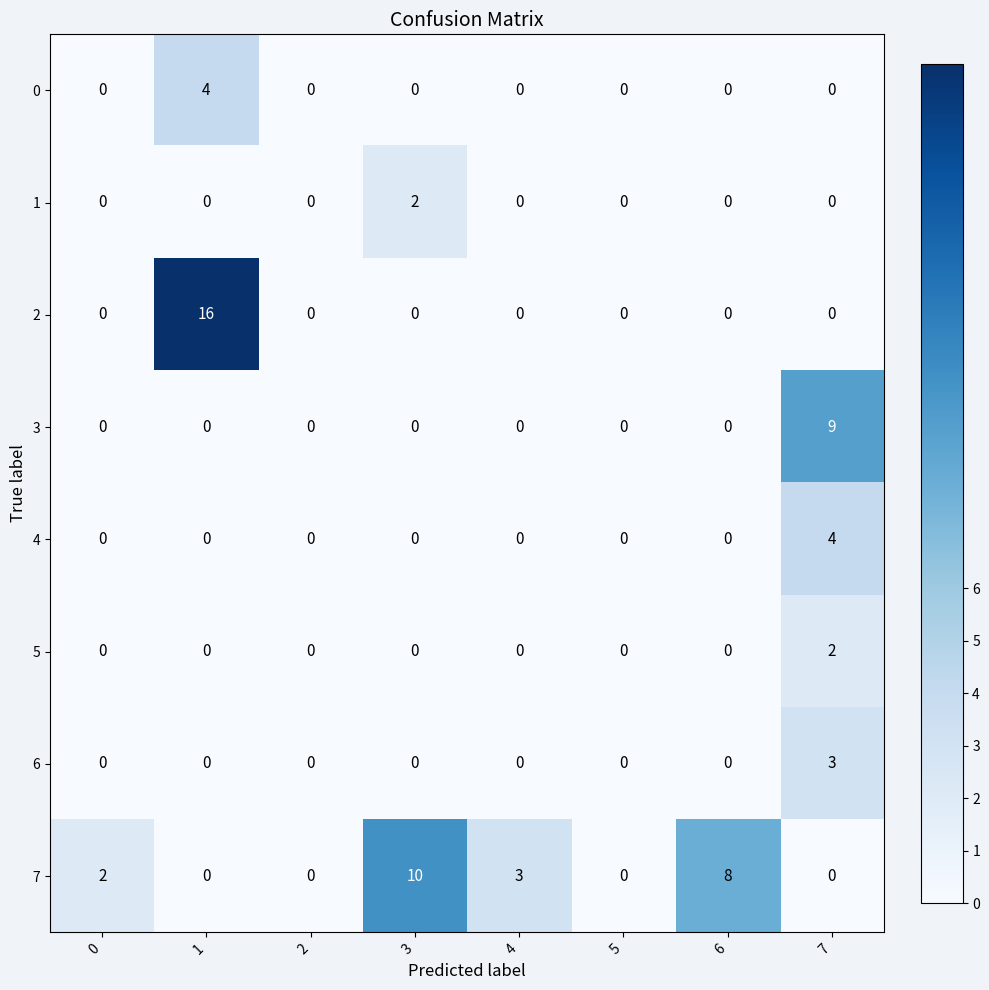

Which series has the largest total across all categories?

7